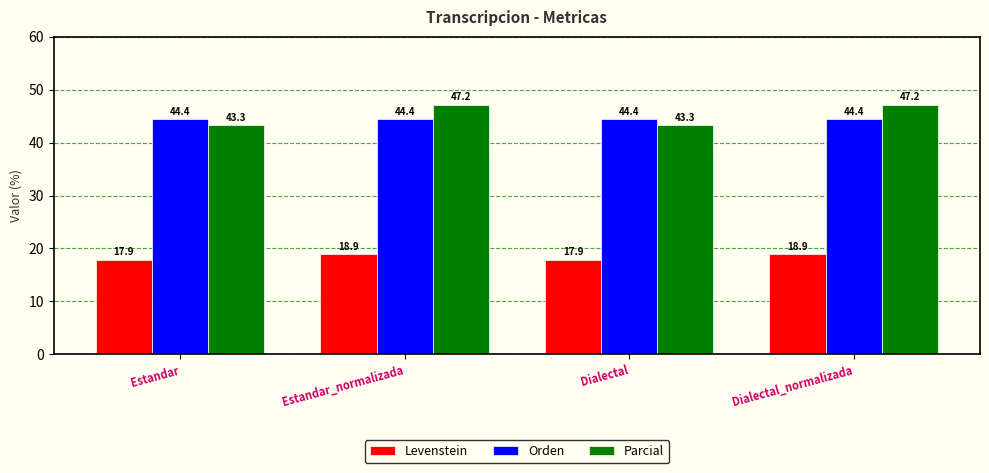

Is the value of Parcial at Estandar_normalizada greater than the value of Orden at Dialectal_normalizada?

Yes